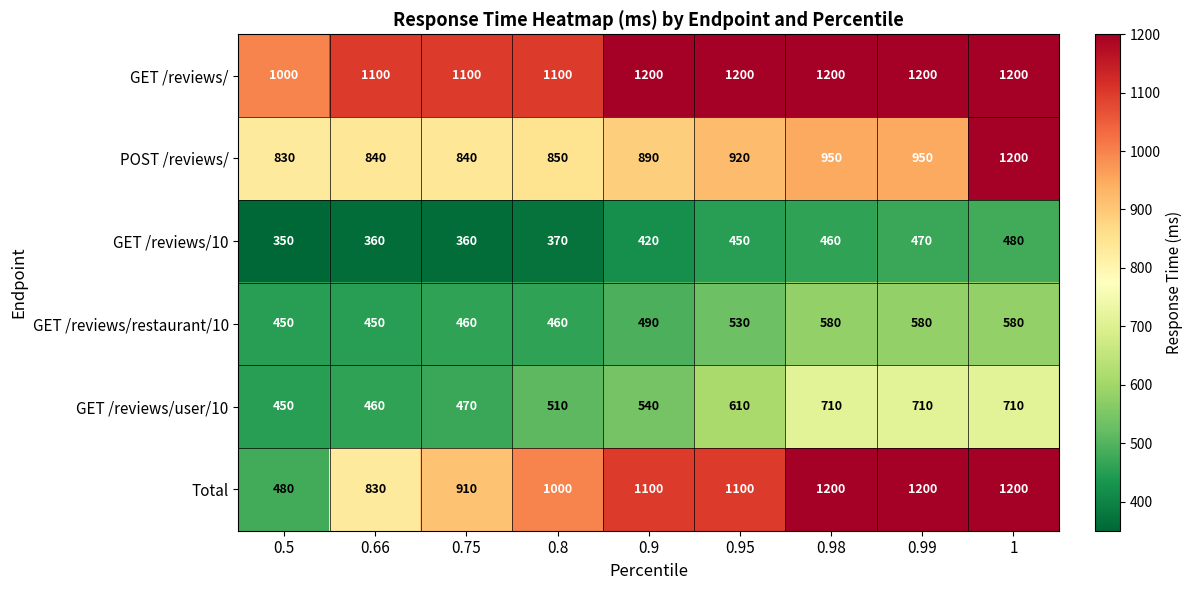

What is the greatest value displayed?

1200